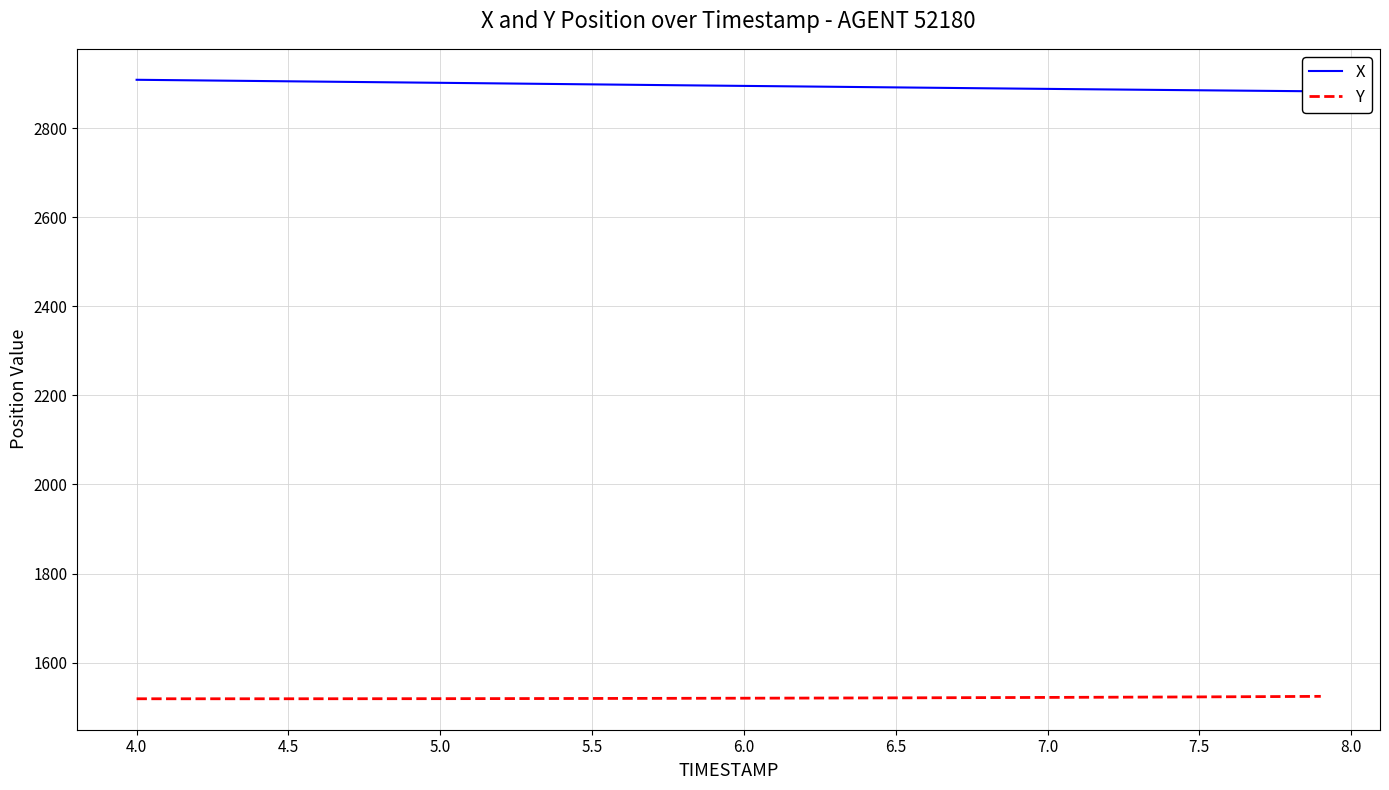

True or false: Y and X cross at least once.

False